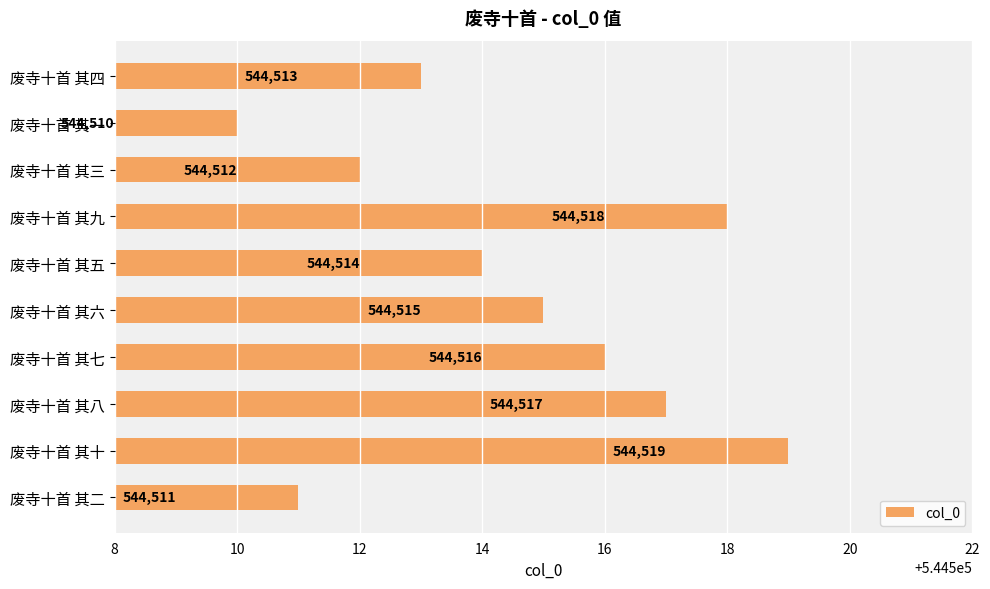

Which category has the lowest value across all series?

废寺十首 其一